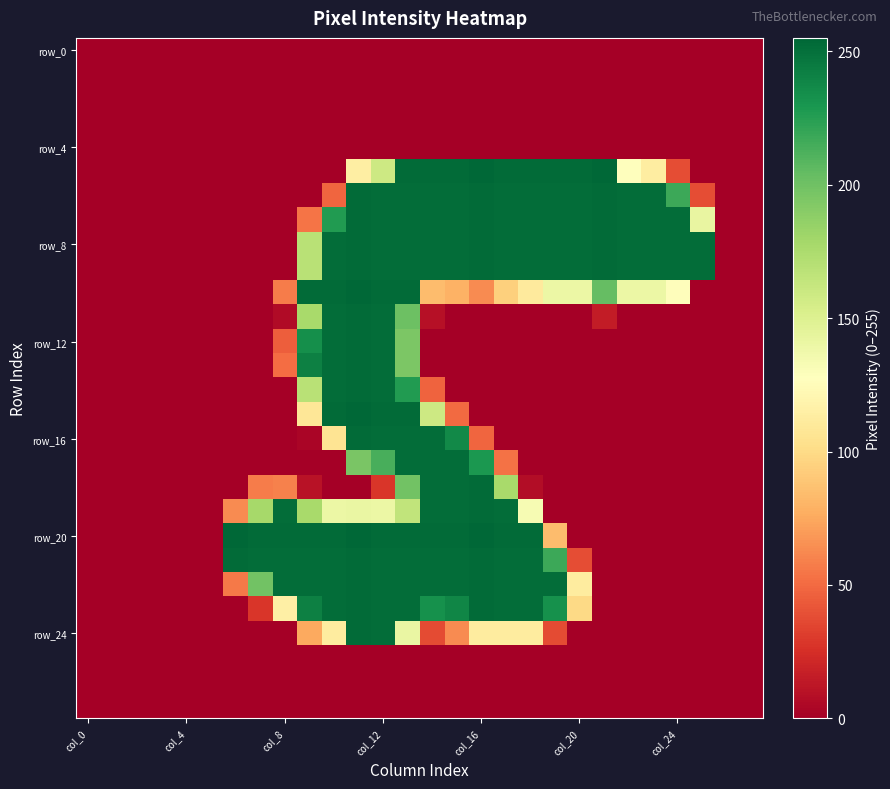

What is the maximum value shown in the chart?

255